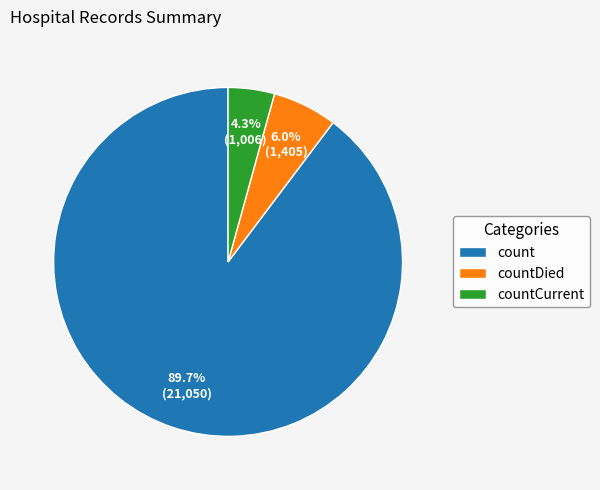

Does any single category account for the majority?

Yes